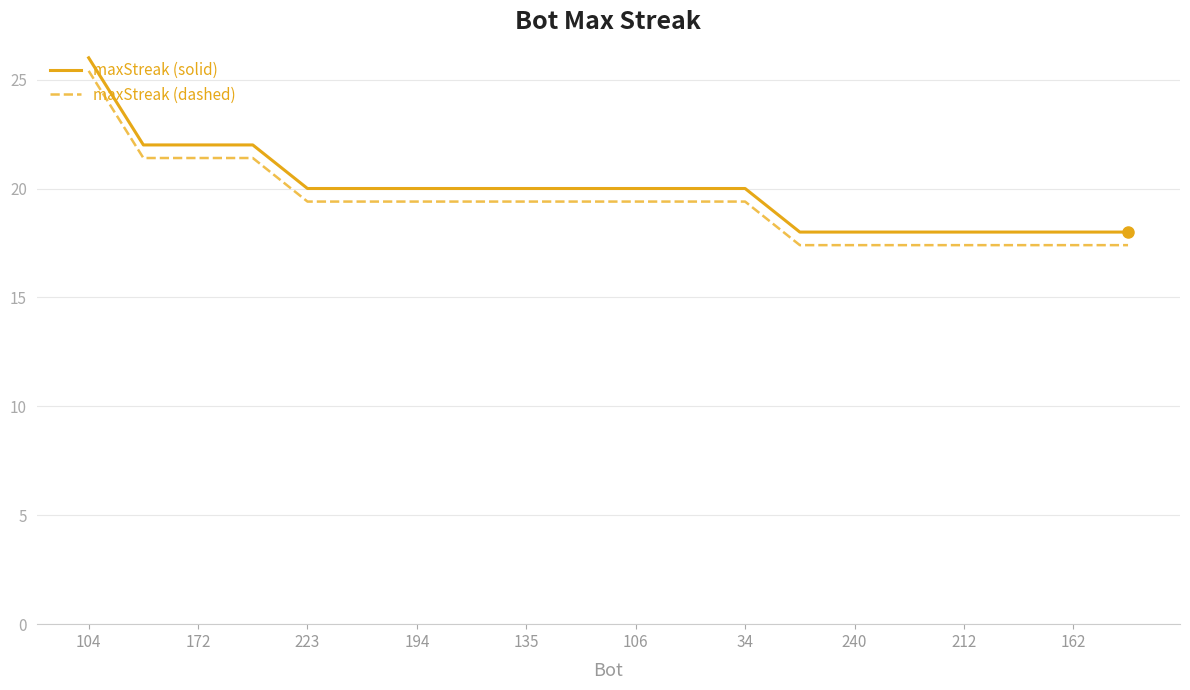

True or false: maxStreak (dashed) and maxStreak (solid) intersect in this chart.

False